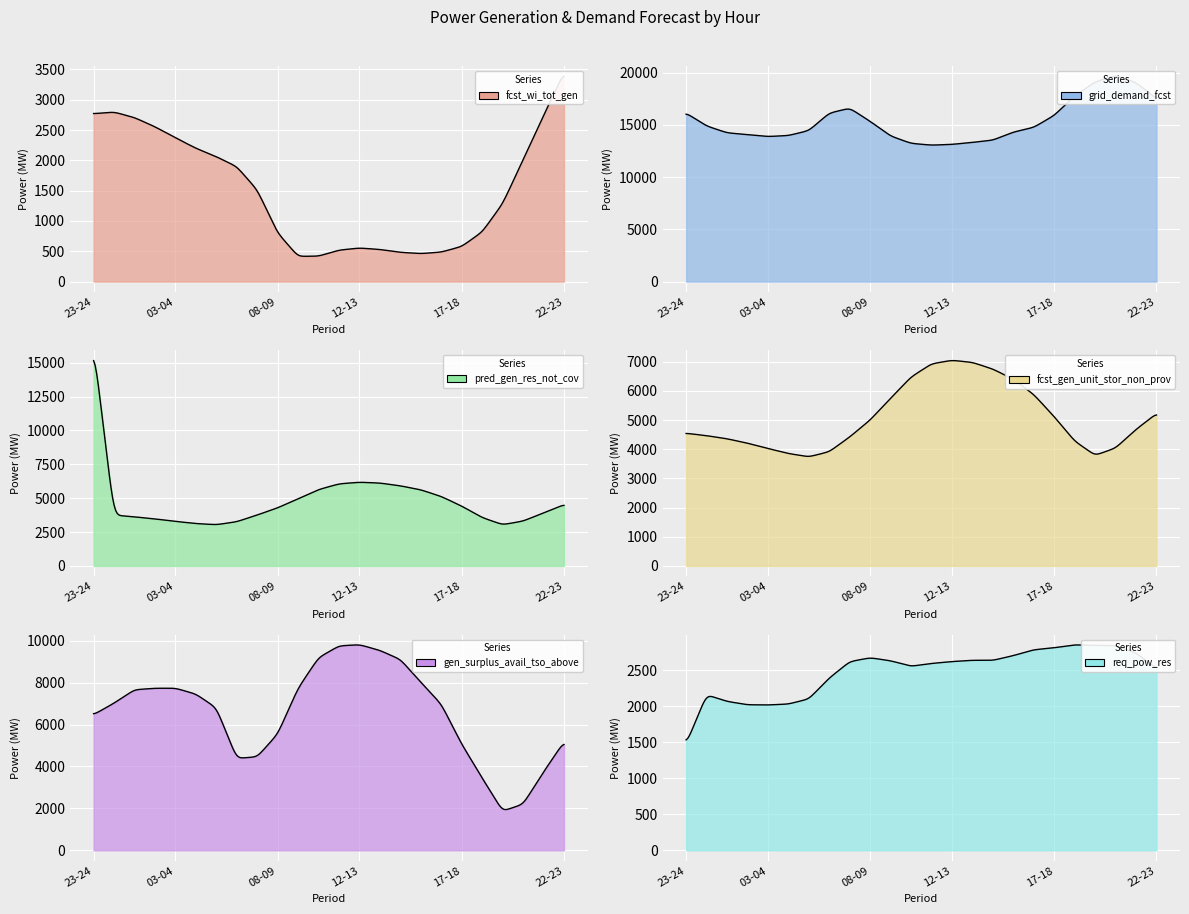

What is the difference between the maximum and second lowest values in the fcst_gen_unit_stor_non_prov series?

3259